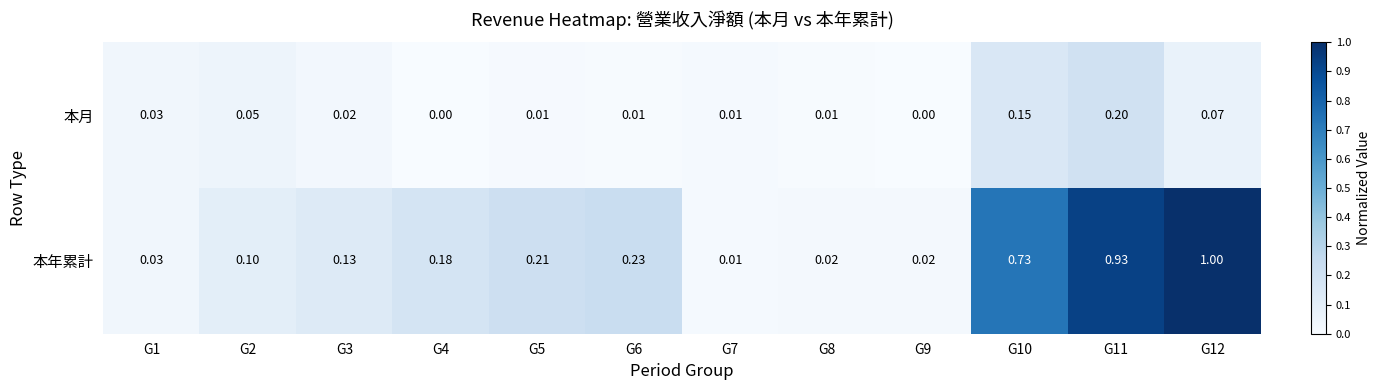

List the series in order of their overall mean, lowest first.

本月, 本年累計